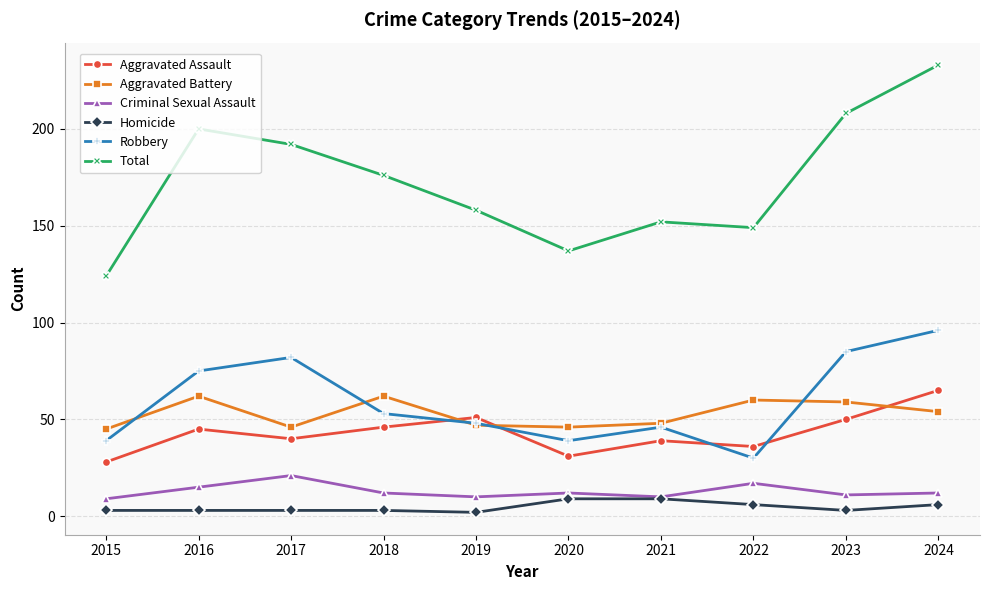

What is the minimum value for Aggravated Battery?

45